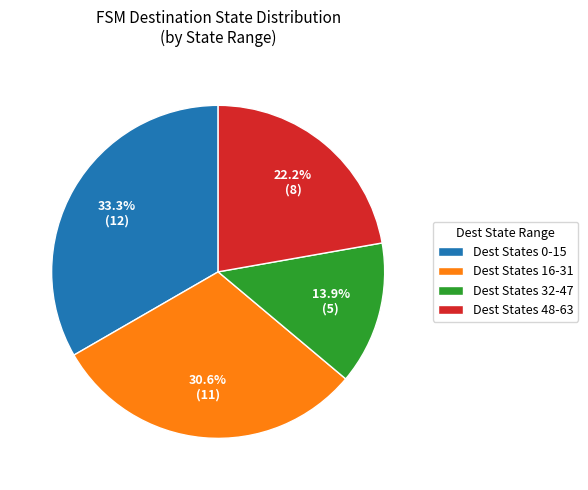

How many slices are in this pie chart?

4